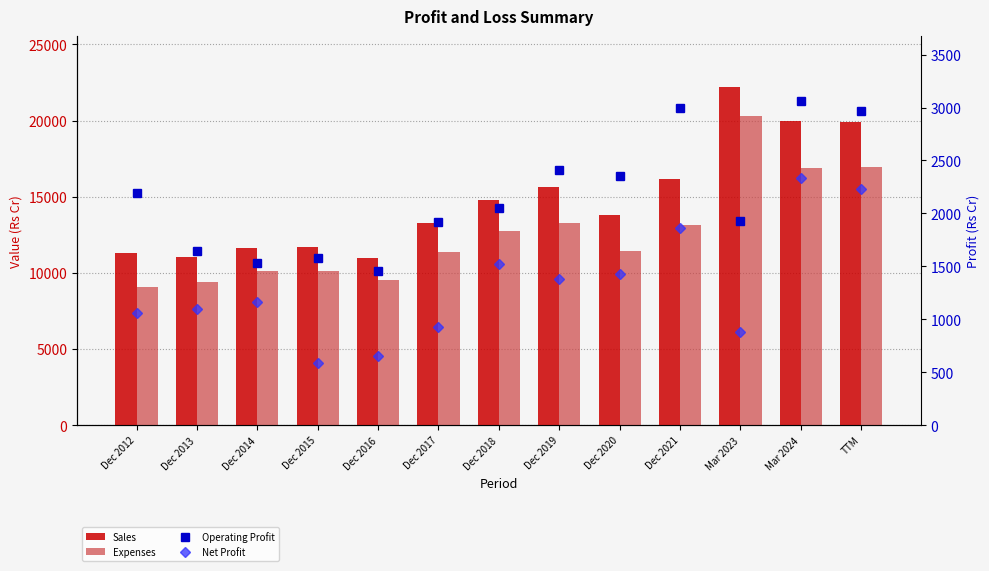

How many groups of bars are there?

13